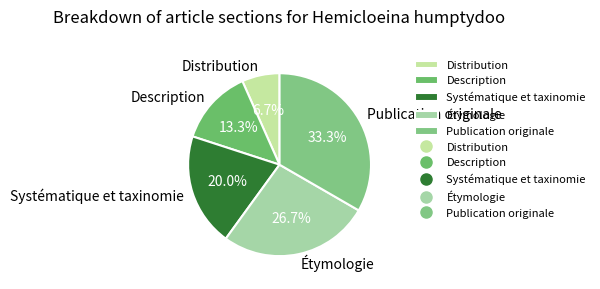

Approximately how many times larger is the value at Description compared to Publication originale?

0.4